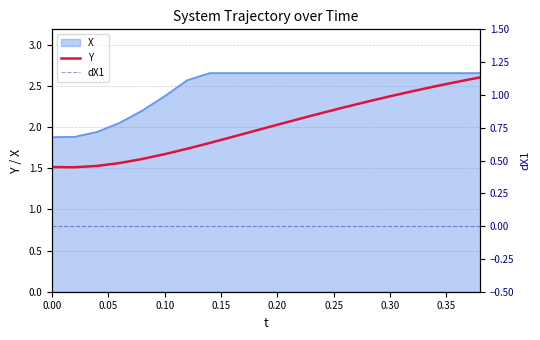

Is the value of dX1 at 0.30 greater than the value of Y at 0.05?

No